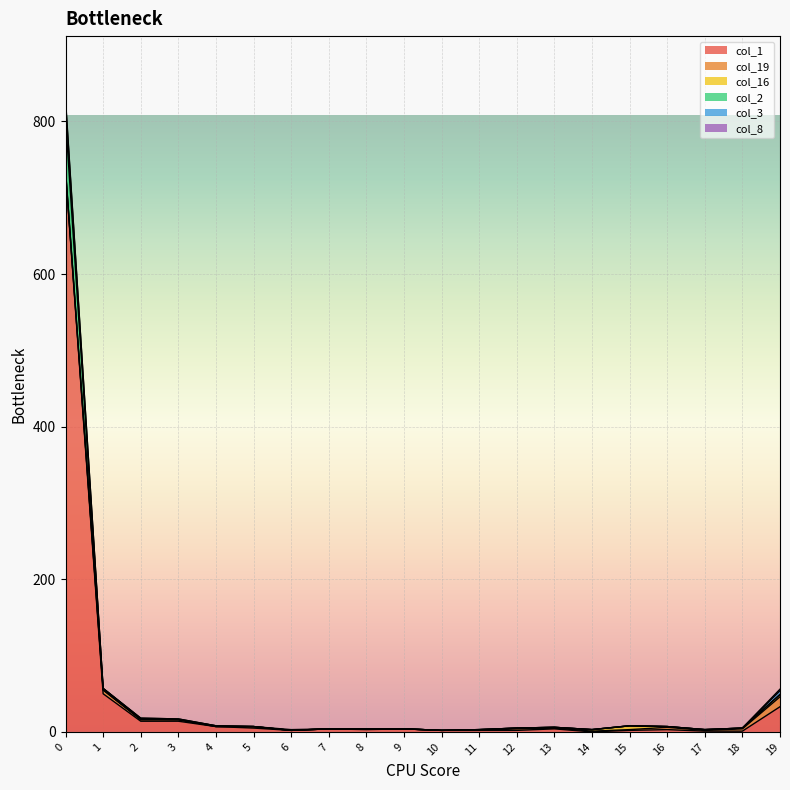

What is the maximum value shown in the chart?

829